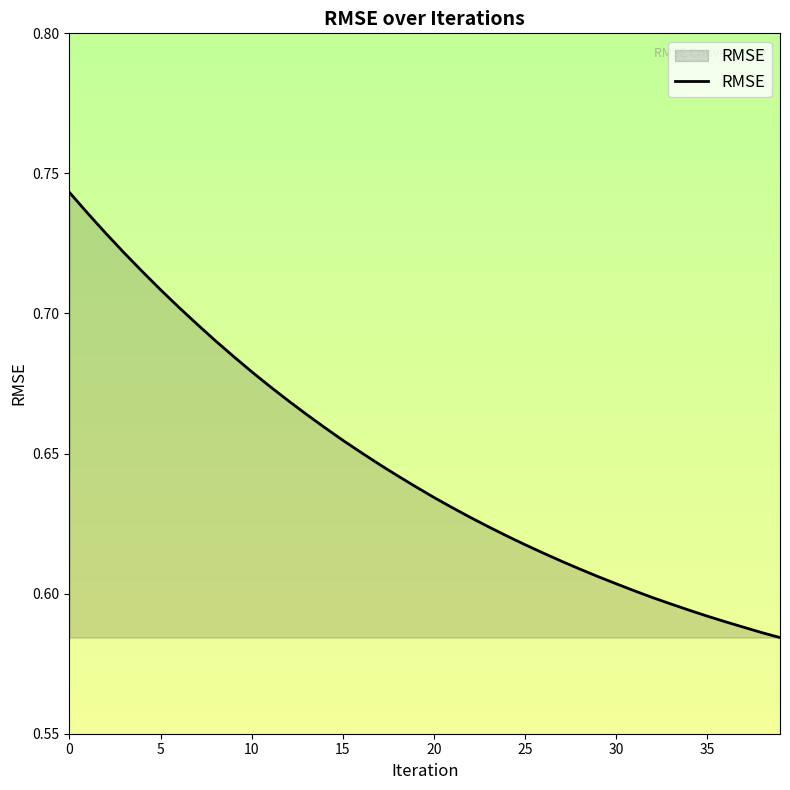

Count the number of categories in the chart.

40